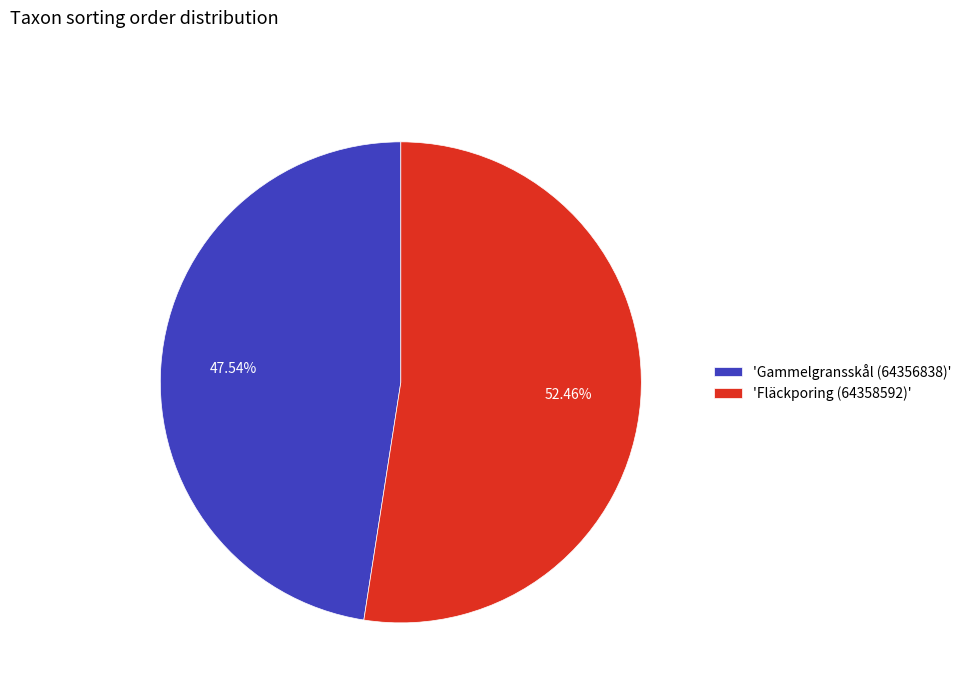

Approximately how many times larger is the value at 'Gammelgransskål (64356838)' compared to 'Fläckporing (64358592)'?

0.9